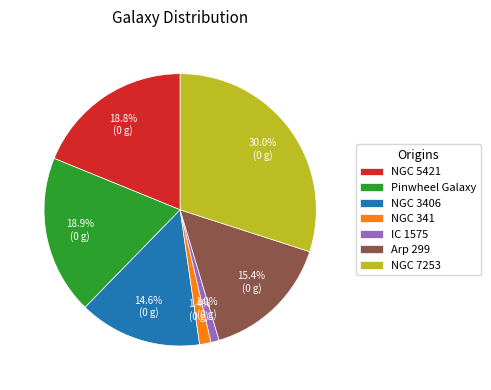

Approximately how many times larger is the value at NGC 341 compared to NGC 5421?

0.1